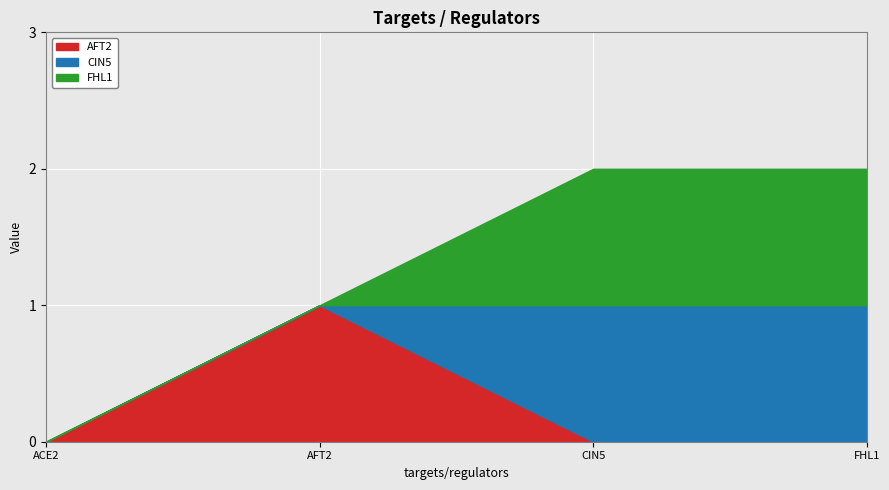

What is the value of the CIN5 point at the 4th from the left?

1